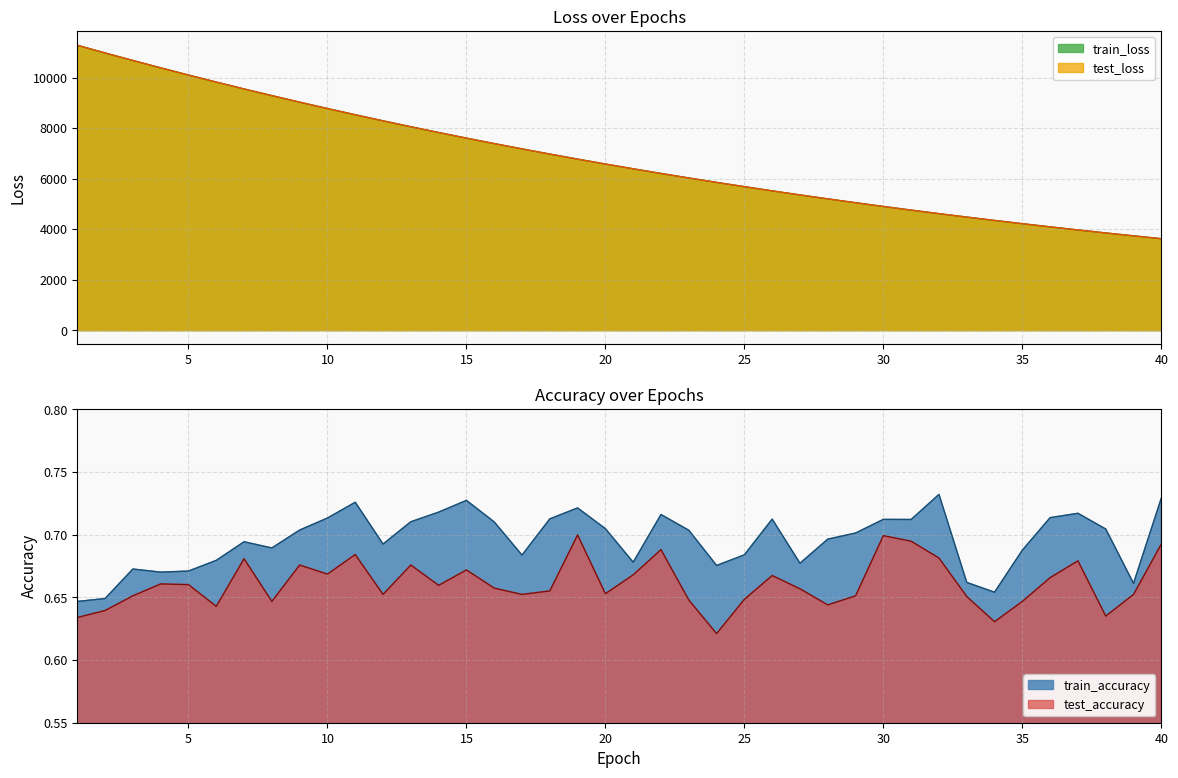

Reading left to right, what are all the values shown in this chart?

test_loss: 1=11282.1	2=10976.5	3=10679.1	4=10387.3	5=10102.4	6=9824.1	7=9552.1	8=9287.4	9=9028.6	10=8776.0	11=8529.5	12=8289.4	13=8055.1	14=7826.9	15=7604.6	16=7388.6	17=7178.3	18=6972.8	19=6773.3	20=6579.2	21=6390.2	22=6205.4	23=6026.4	24=5851.7	25=5682.2	26=5516.3	27=5355.3	28=5199.1	29=5046.7	30=4898.3	31=4754.3	32=4614.0	33=4478.5	34=4345.1	35=4216.4	36=4090.4	37=3968.3	38=3849.8	39=3734.9	40=3621.9
train_loss: 1=11281.6	2=10976.1	3=10678.7	4=10386.9	5=10102.1	6=9823.9	7=9551.9	8=9287.0	9=9028.3	10=8775.6	11=8529.3	12=8289.1	13=8054.8	14=7826.7	15=7604.3	16=7388.3	17=7178.0	18=6972.6	19=6772.9	20=6578.8	21=6390.0	22=6205.1	23=6026.2	24=5851.4	25=5682.0	26=5516.0	27=5355.1	28=5198.9	29=5046.6	30=4898.1	31=4754.0	32=4613.7	33=4478.3	34=4345.0	35=4216.3	36=4090.3	37=3968.1	38=3849.6	39=3734.7	40=3621.8
test_accuracy: 1=0.6	2=0.6	3=0.7	4=0.7	5=0.7	6=0.6	7=0.7	8=0.6	9=0.7	10=0.7	11=0.7	12=0.7	13=0.7	14=0.7	15=0.7	16=0.7	17=0.7	18=0.7	19=0.7	20=0.7	21=0.7	22=0.7	23=0.6	24=0.6	25=0.6	26=0.7	27=0.7	28=0.6	29=0.7	30=0.7	31=0.7	32=0.7	33=0.7	34=0.6	35=0.6	36=0.7	37=0.7	38=0.6	39=0.7	40=0.7
train_accuracy: 1=0.6	2=0.6	3=0.7	4=0.7	5=0.7	6=0.7	7=0.7	8=0.7	9=0.7	10=0.7	11=0.7	12=0.7	13=0.7	14=0.7	15=0.7	16=0.7	17=0.7	18=0.7	19=0.7	20=0.7	21=0.7	22=0.7	23=0.7	24=0.7	25=0.7	26=0.7	27=0.7	28=0.7	29=0.7	30=0.7	31=0.7	32=0.7	33=0.7	34=0.7	35=0.7	36=0.7	37=0.7	38=0.7	39=0.7	40=0.7